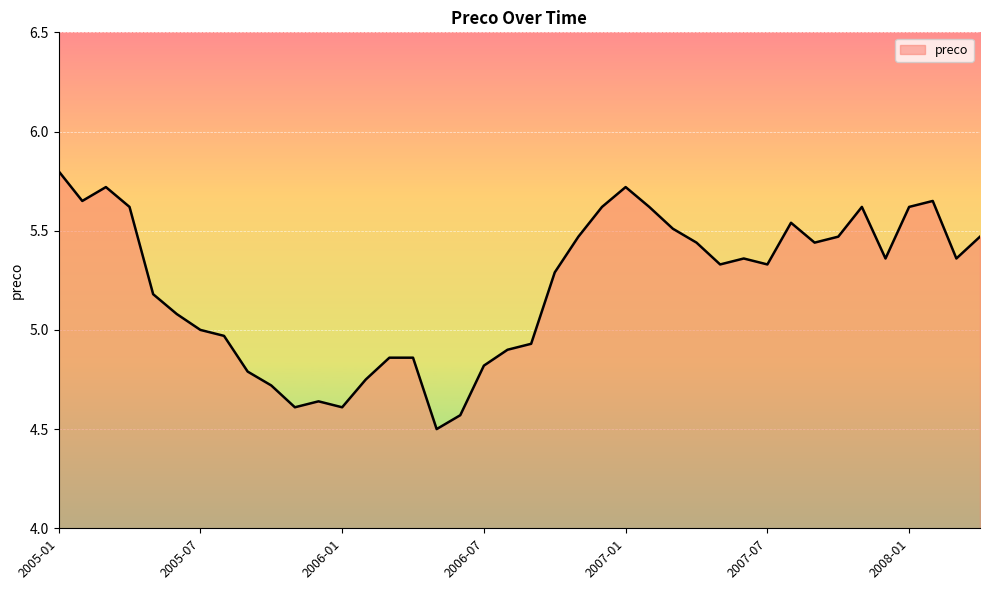

What is the minimum value shown in the chart?

4.5